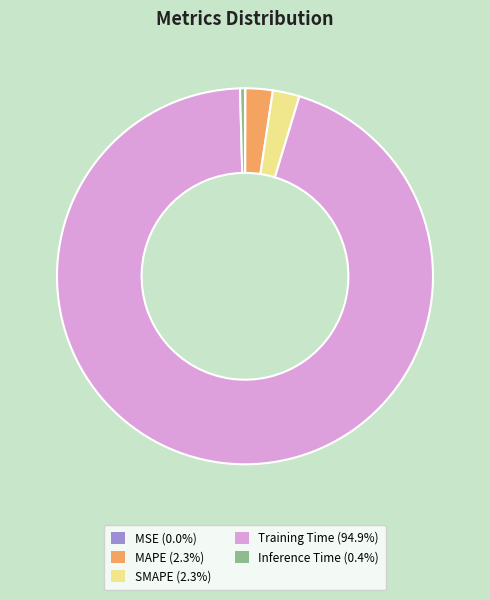

Which has a higher value, MAPE or Training Time?

Training Time